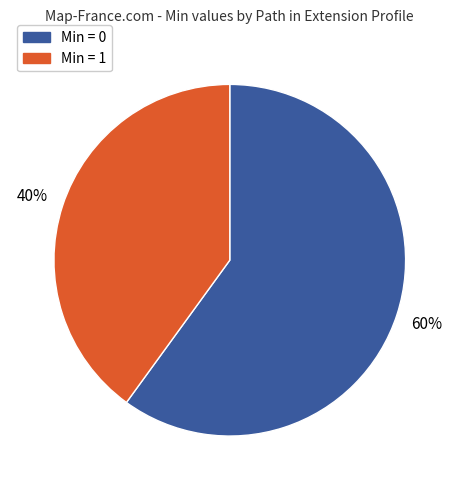

To the nearest percent, what is the average slice percentage?

50%